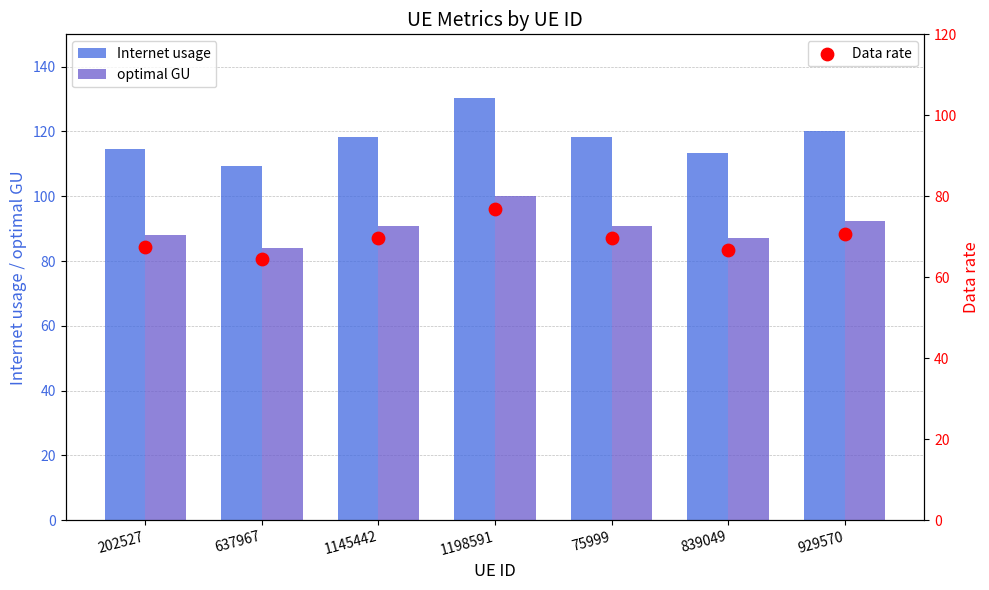

Which series has the largest total across all categories?

Internet usage